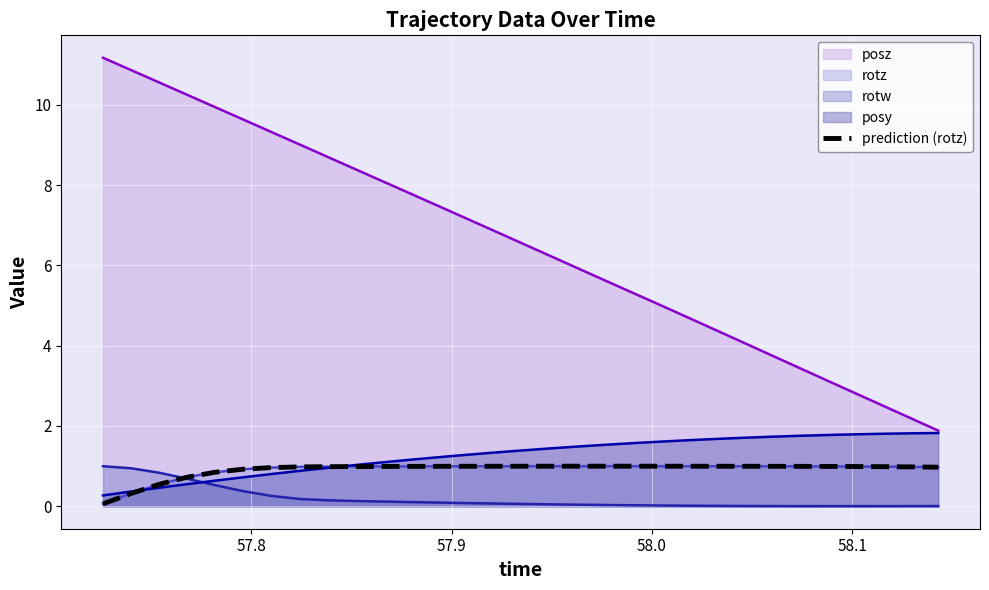

Reading left to right, extract all data points from this chart.

0.1	0.3	0.5	0.7	0.8	0.9	1.0	1.0	1.0	1.0	1.0	1.0	1.0	1.0	1.0	1.0	1.0	1.0	1.0	1.0	1.0	1.0	1.0	1.0	1.0	1.0	1.0	1.0	1.0	1.0	1.0